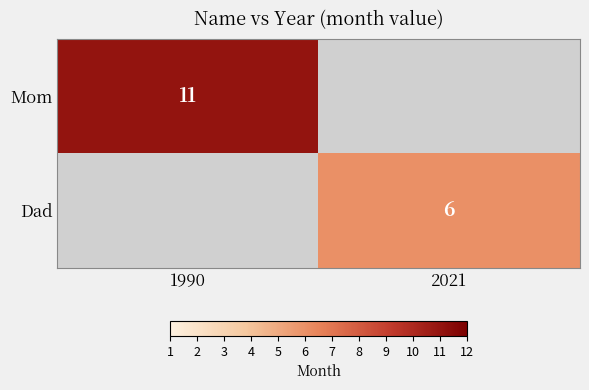

Which label corresponds to the largest value in the chart?

1990